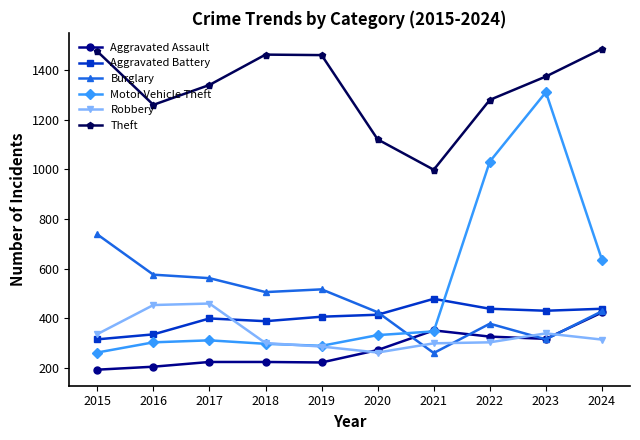

At which label does Robbery first exceed 315?

2015